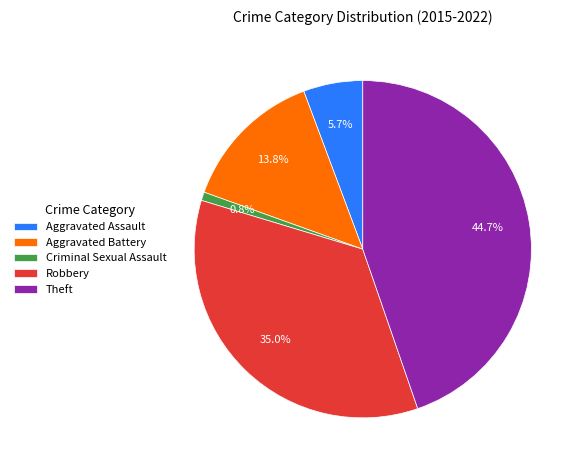

Between Theft and Criminal Sexual Assault, which is larger?

Theft